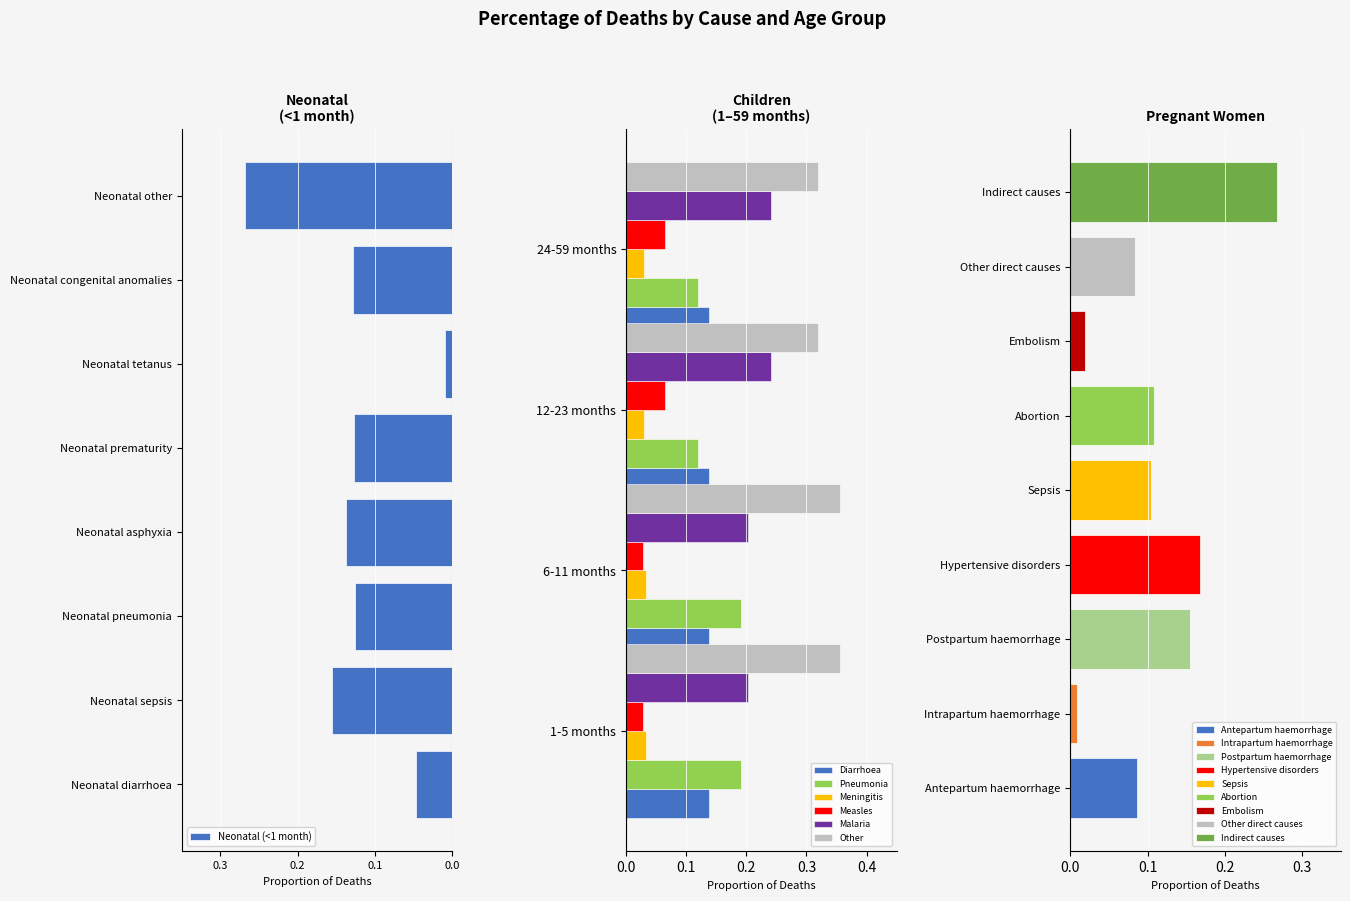

Is the value of Other at 12-23 months greater than the value of Malaria at 1-5 months?

Yes